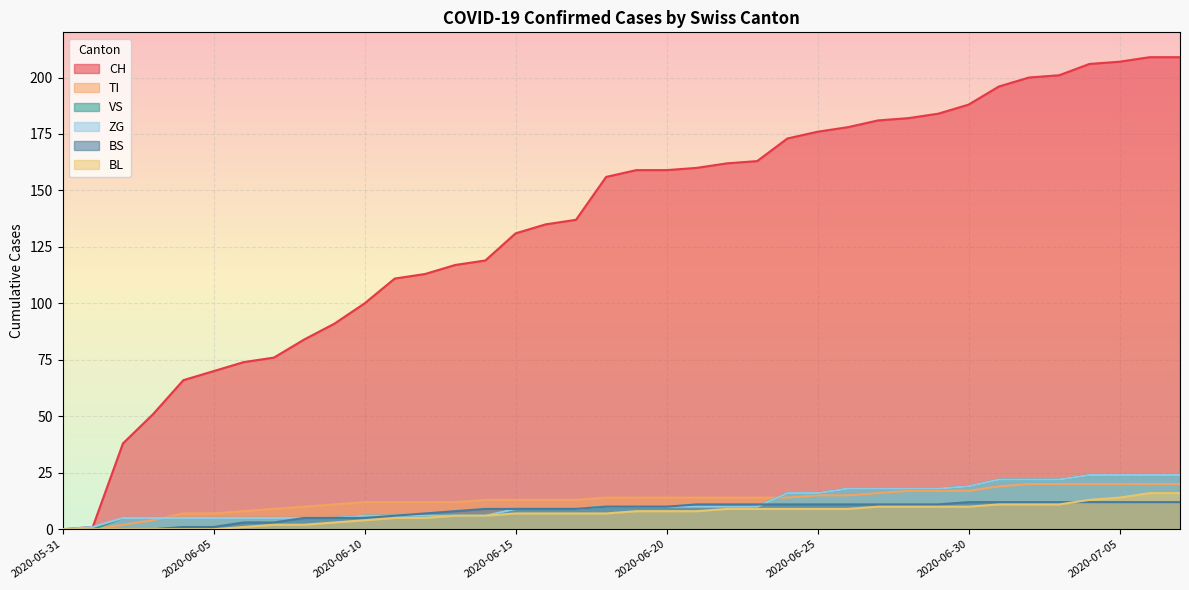

Which category has the lowest value across all series?

2020-05-31